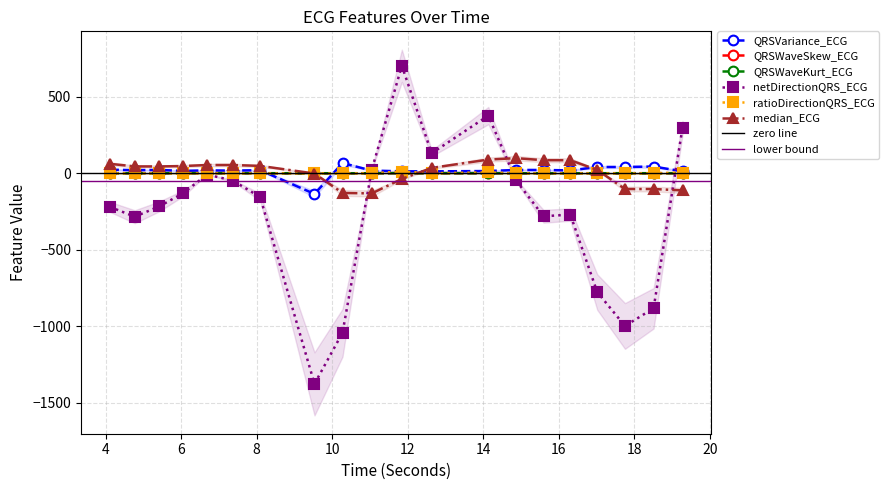

The QRSVariance_ECG series shows 20.7 at median_ECG. True or false?

True